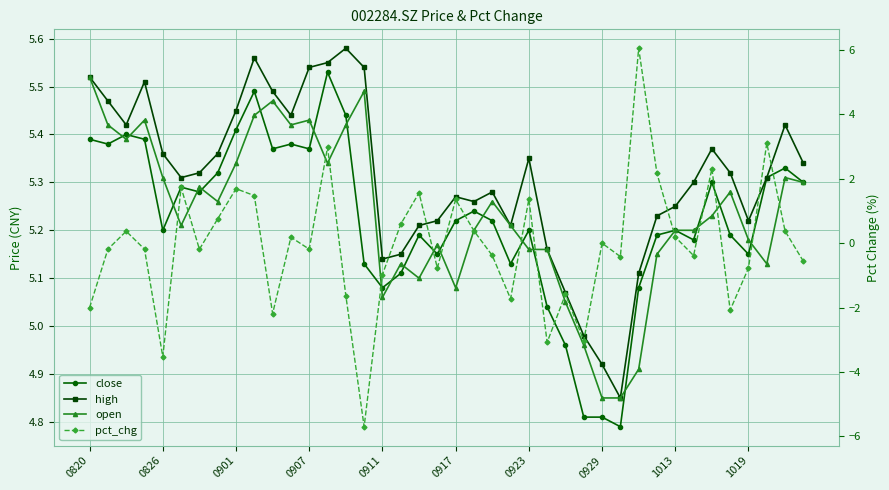

What is the average value of the high series?

5.3